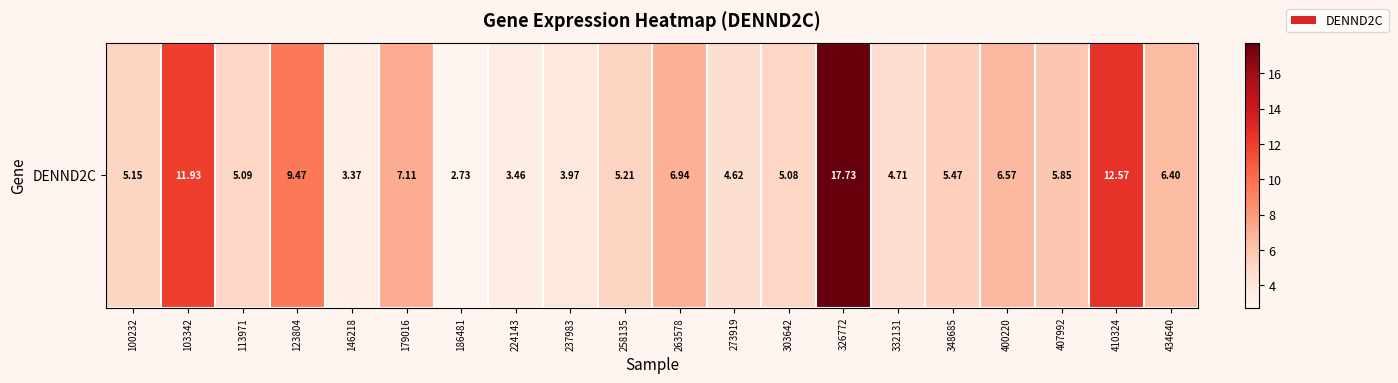

Reading left to right, transcribe all the data shown in this chart.

5.2	11.9	5.1	9.5	3.4	7.1	2.7	3.5	4.0	5.2	6.9	4.6	5.1	17.7	4.7	5.5	6.6	5.8	12.6	6.4